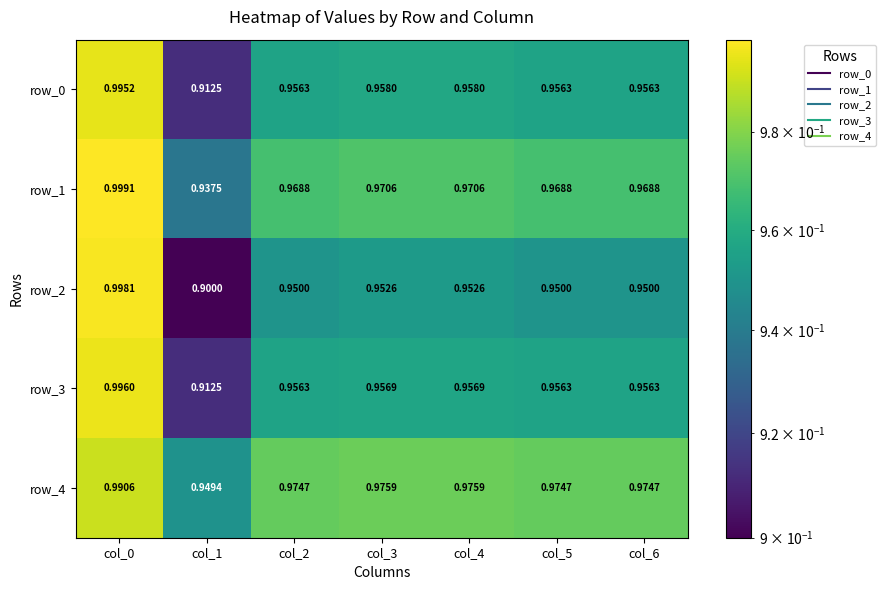

What value does the row_4 series have at col_3?

1.0